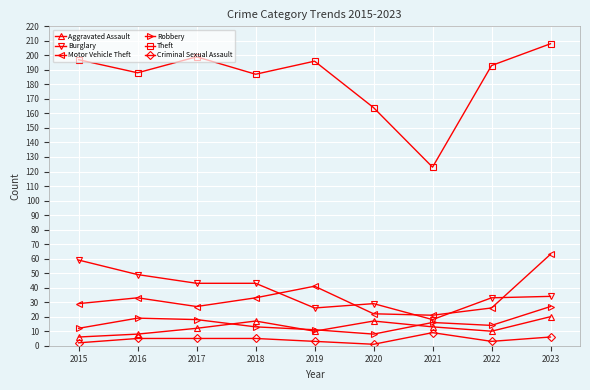

True or false: Theft and Robbery cross at least once.

False